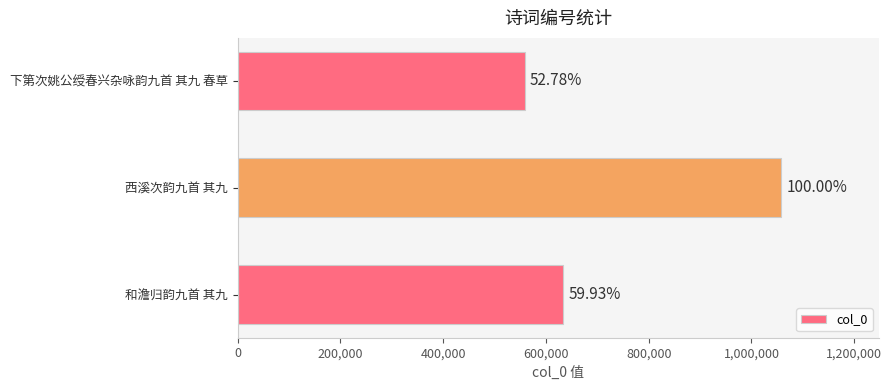

What is the difference between the maximum and minimum values?

499558